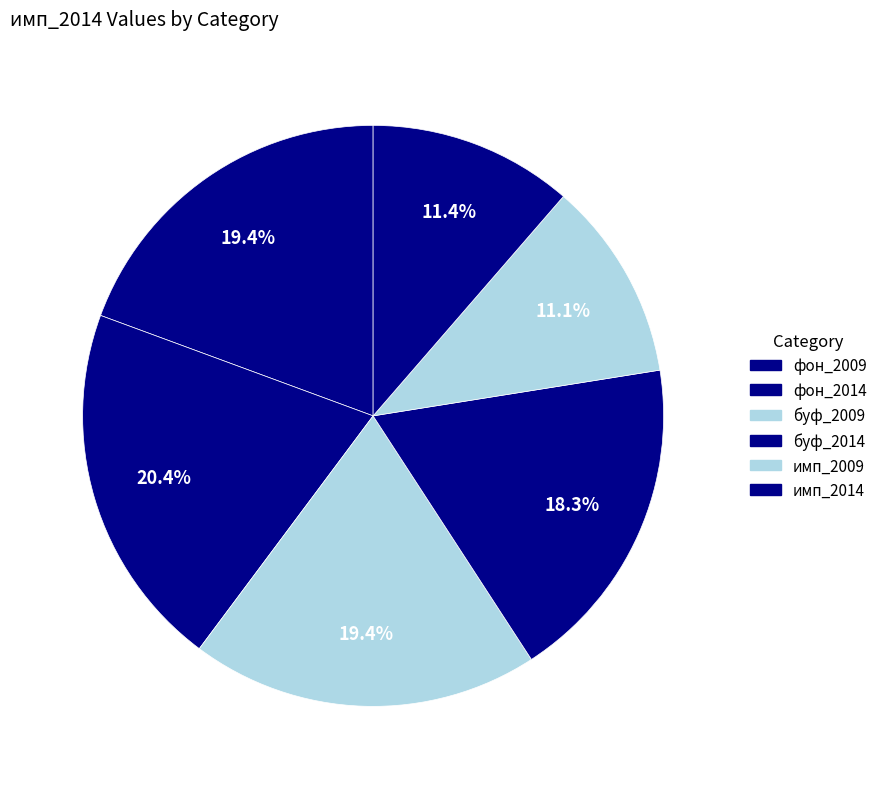

Rank the categories by value from lowest to highest.

имп_2009, имп_2014, буф_2014, фон_2009, буф_2009, фон_2014